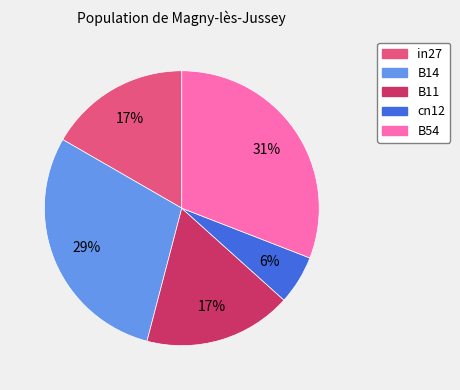

Approximately how many times larger is the value at in27 compared to B54?

0.5